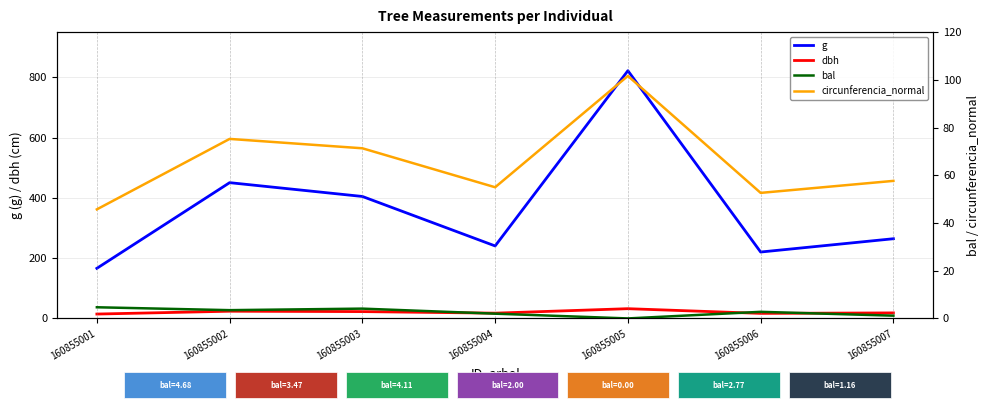

True or false: circunferencia_normal and g intersect in this chart.

False